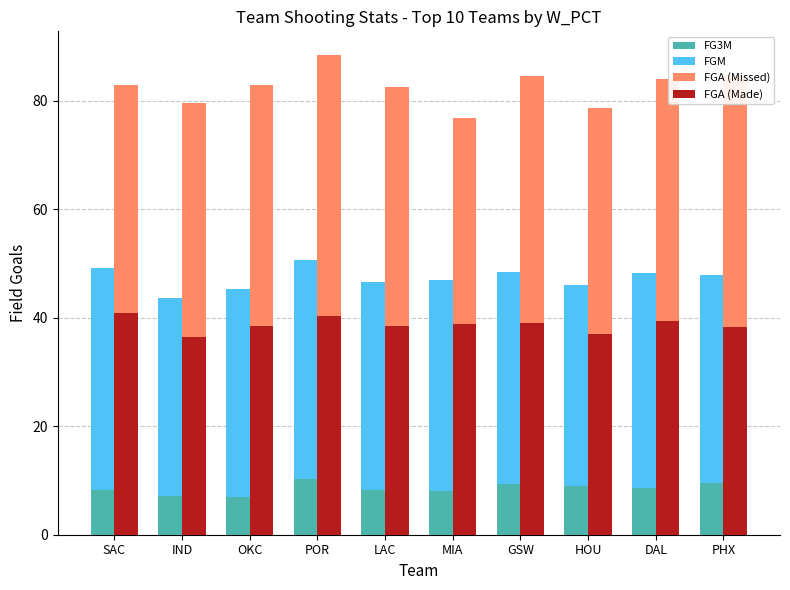

What are all the series names shown in the legend?

FG3M, FGM, FGA (Missed), FGA (Made)